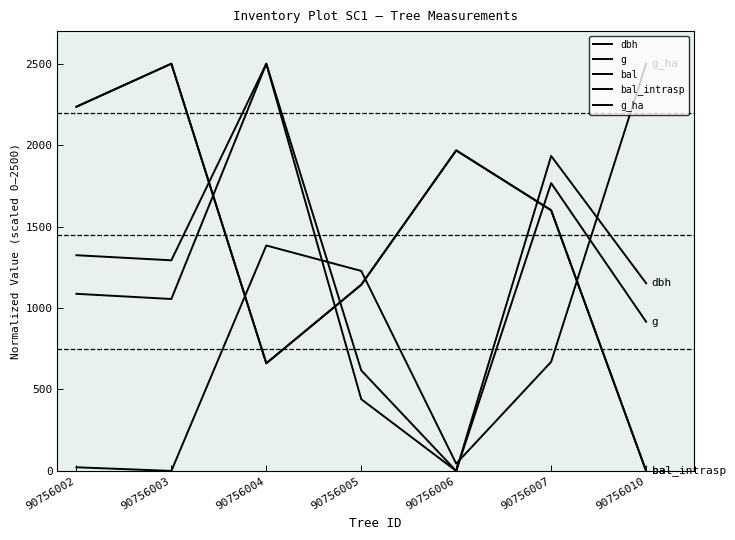

True or false: bal_intrasp has a value of 1310.7 at 90756002.

False